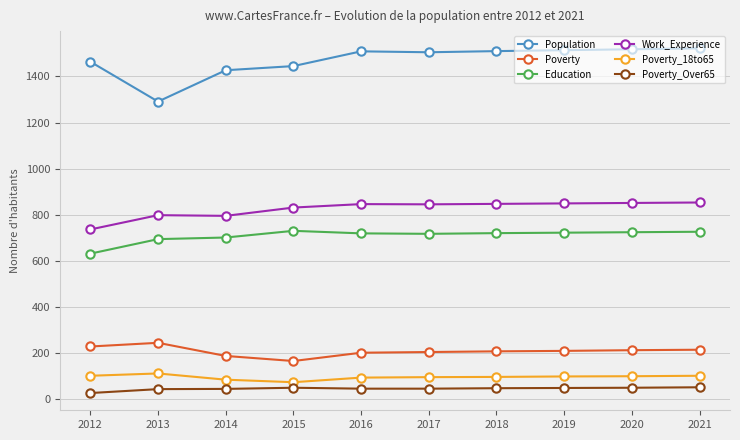

Which category has the lowest value in the Population series?

2013